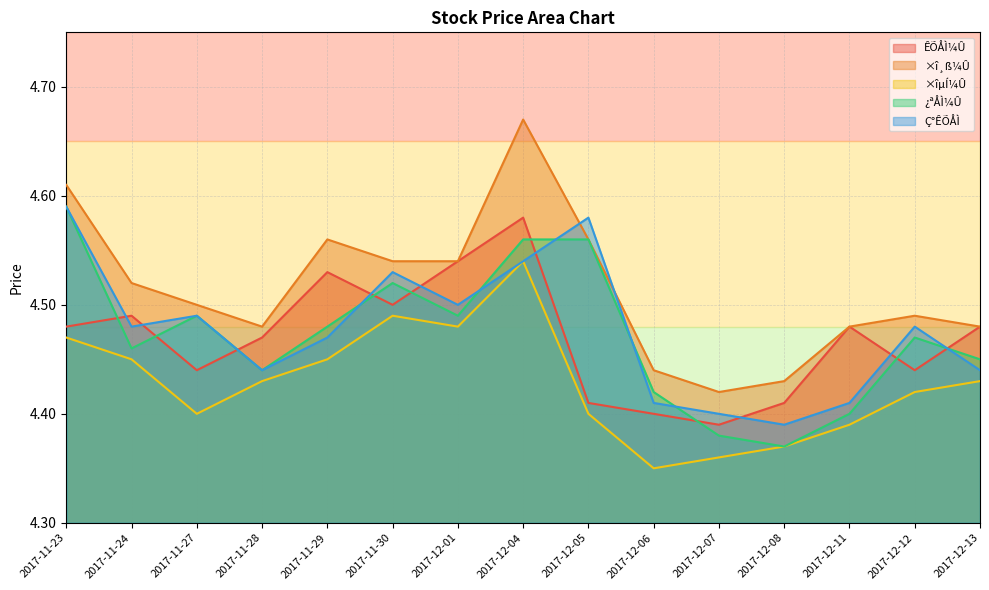

What are all the series names shown in the legend?

ÊÕÅÌ¼Û, ×î¸ß¼Û, ×îµÍ¼Û, ¿ªÅÌ¼Û, Ç°ÊÕÅÌ